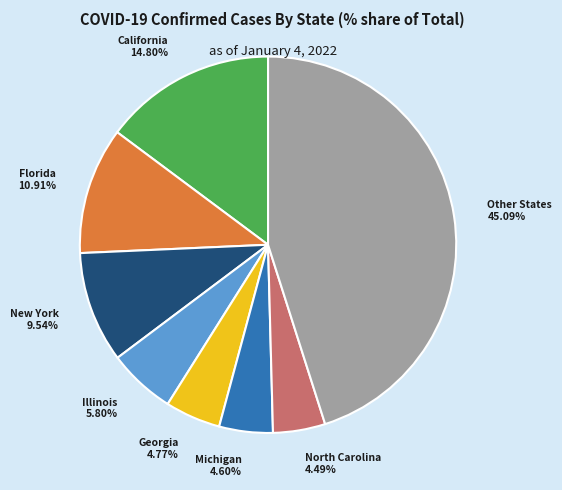

Is there a majority slice in this chart?

No